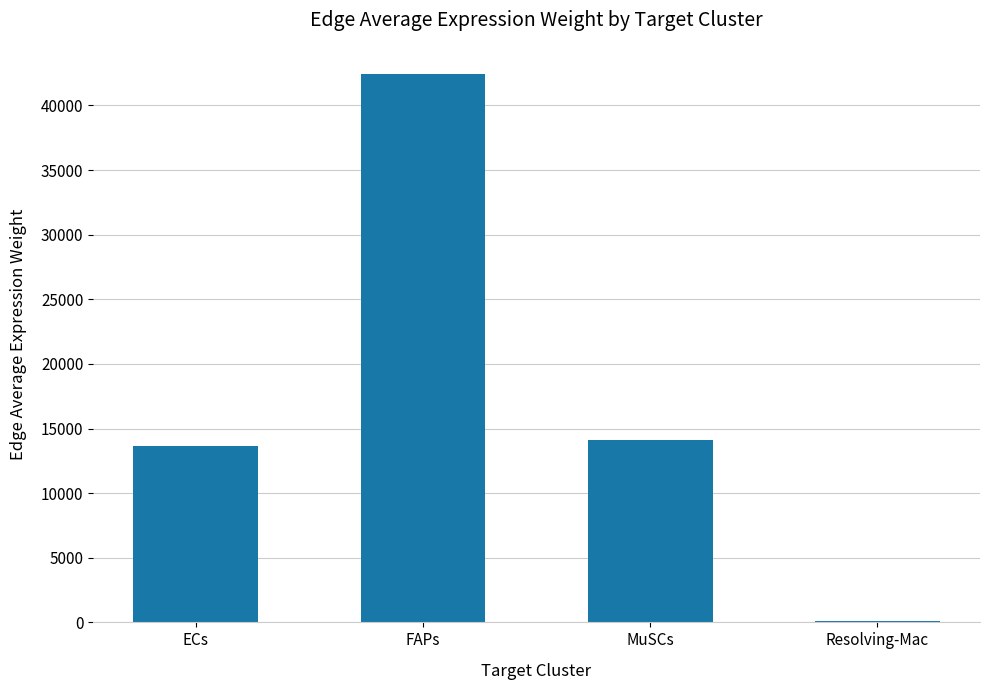

How many data points does each series have?

4